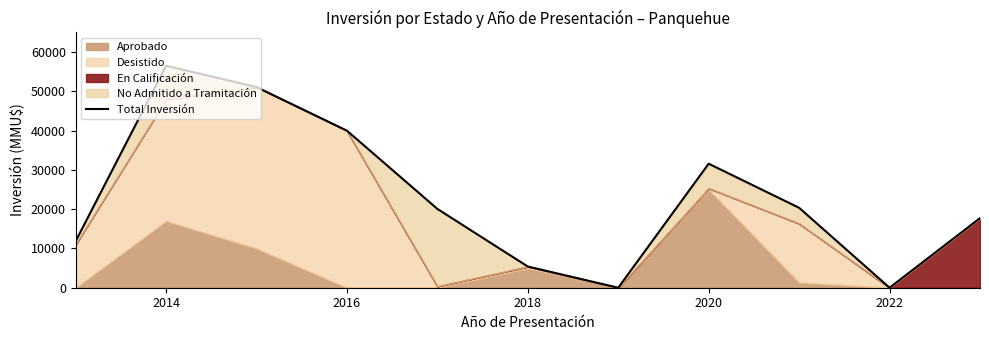

How many lines are shown in the chart?

1